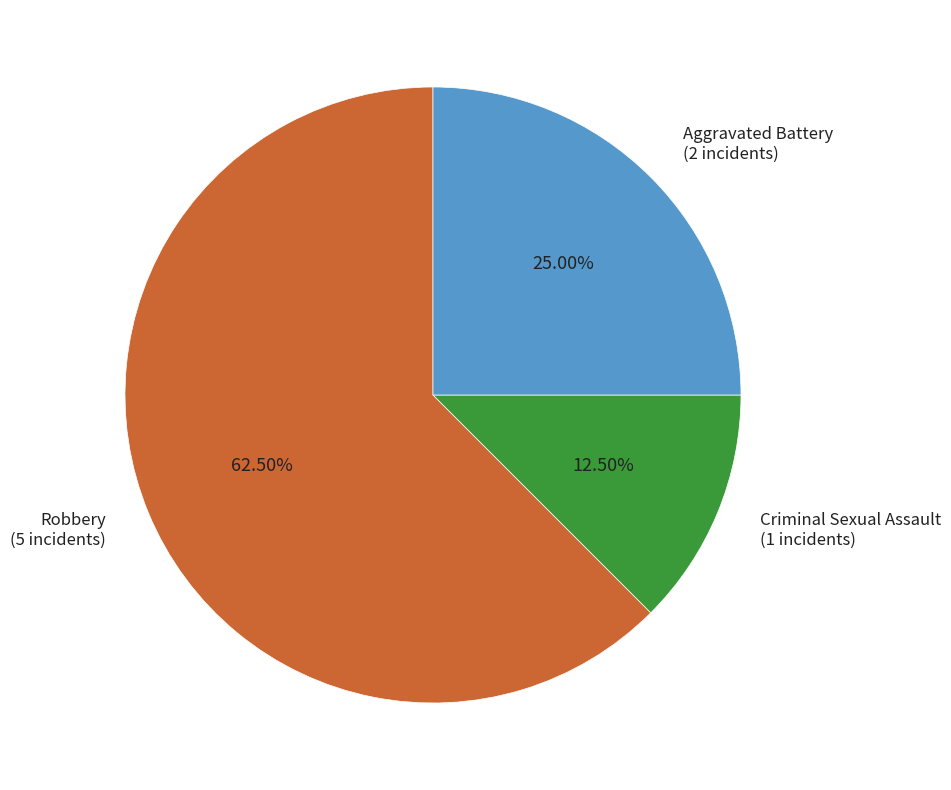

Is the sum of Criminal Sexual Assault (1 incidents) and Robbery (5 incidents) greater than half?

Yes